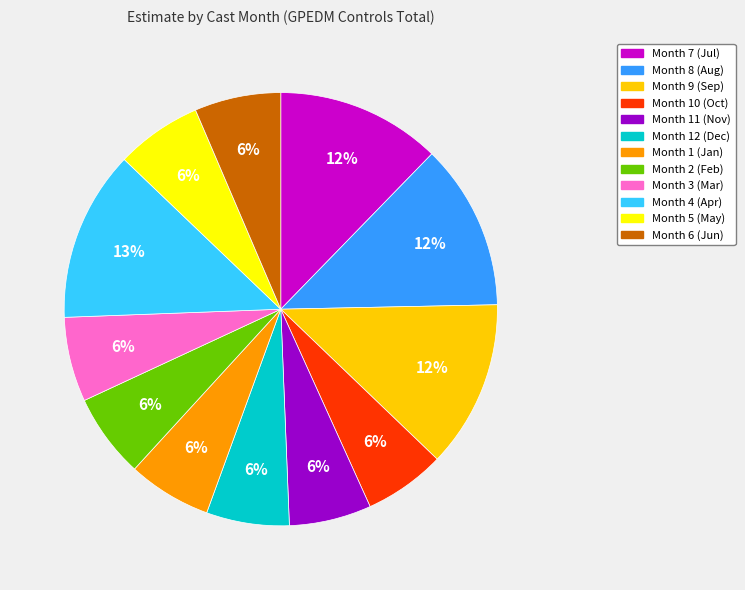

To the nearest percent, what is the average slice percentage?

8%